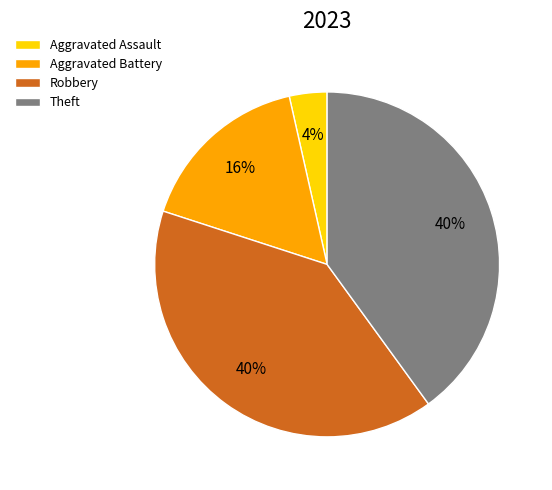

How many slices are in this pie chart?

4